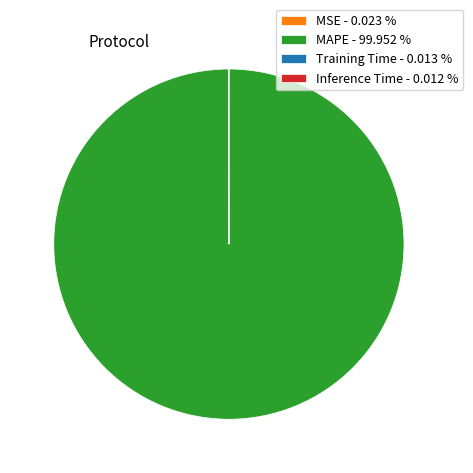

Does MAPE - 99.952 % represent more than half of the total?

Yes